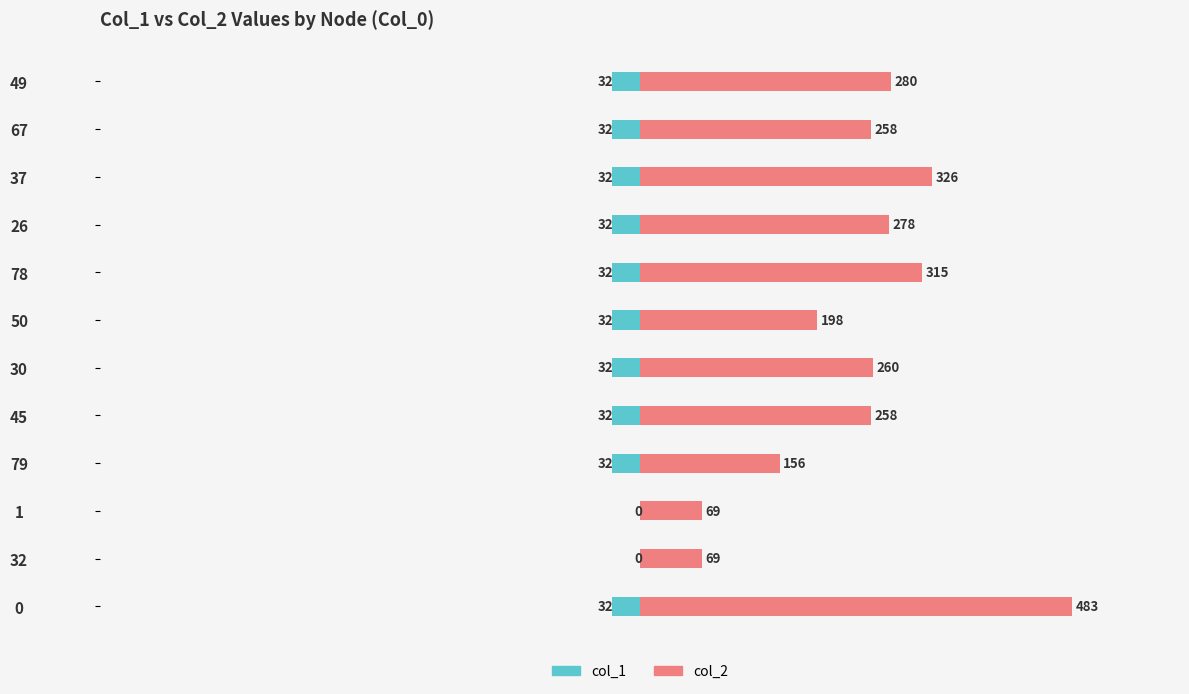

Are the bars grouped side by side (vs. stacked)?

Yes